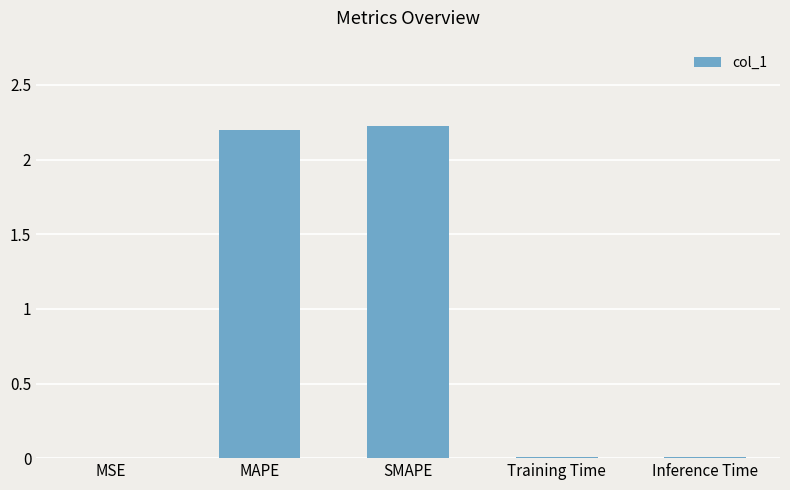

What is the greatest value displayed?

2.2